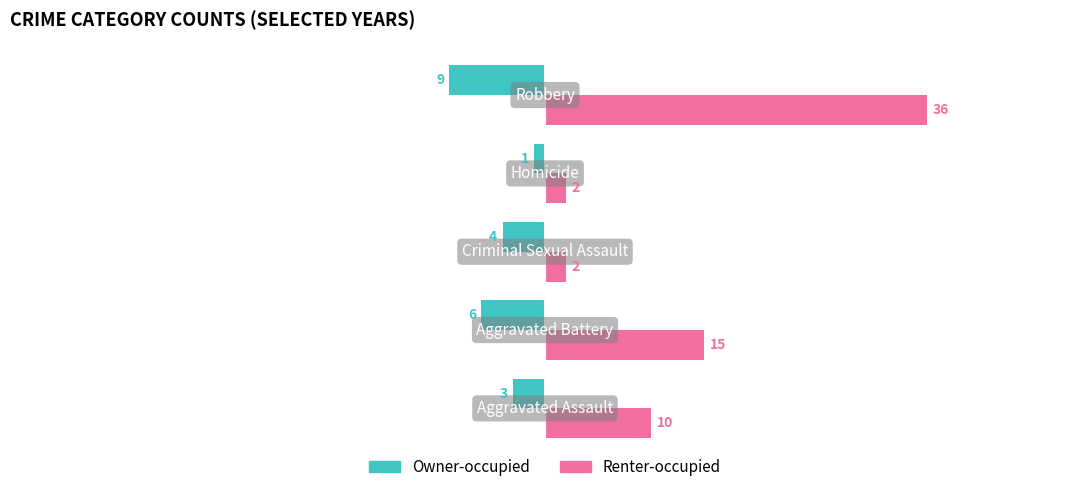

What is the greatest value displayed?

36